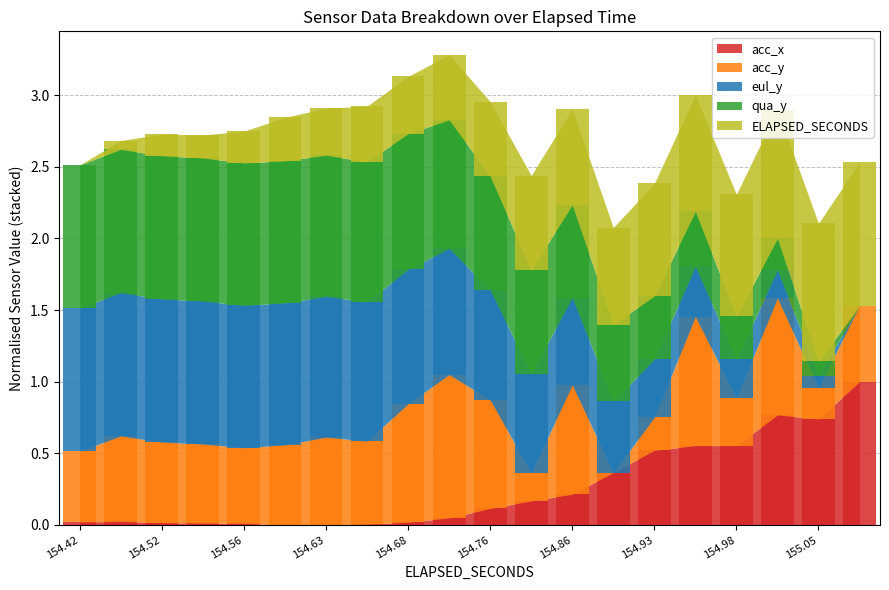

Rank the categories by qua_y value from lowest to highest.

19, 18, 17, 16, 15, 14, 13, 12, 11, 10, 9, 8, 7, 6, 5, 4, 3, 0, 2, 1